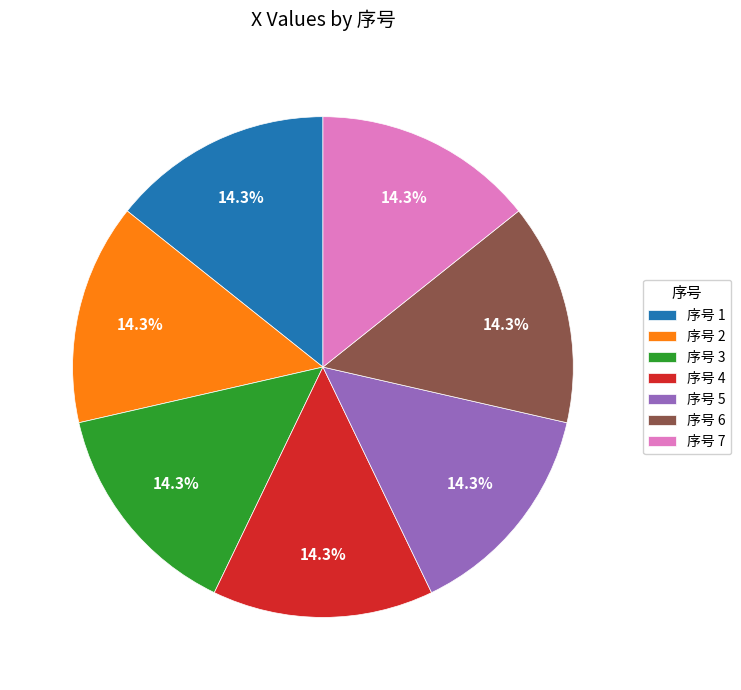

Is the sum of 序号 4 and 序号 3 greater than half?

No